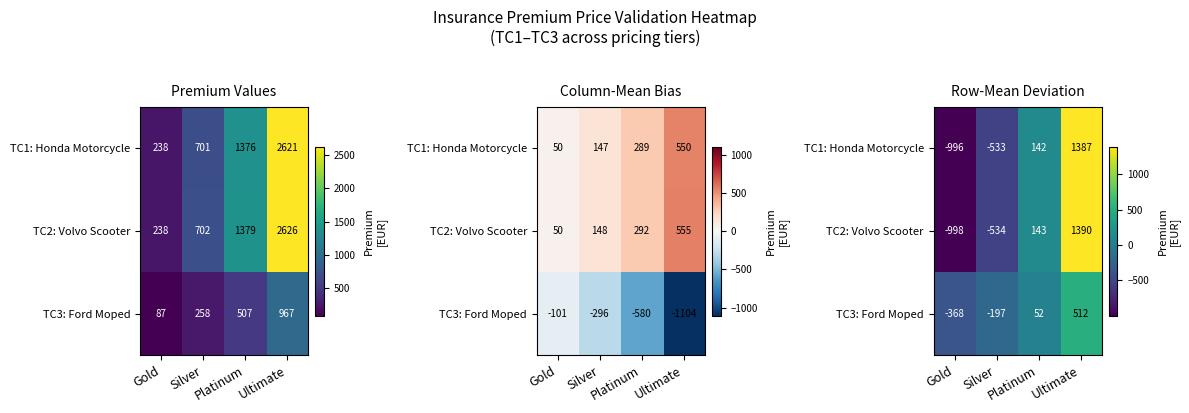

Count the number of data series in this chart.

3